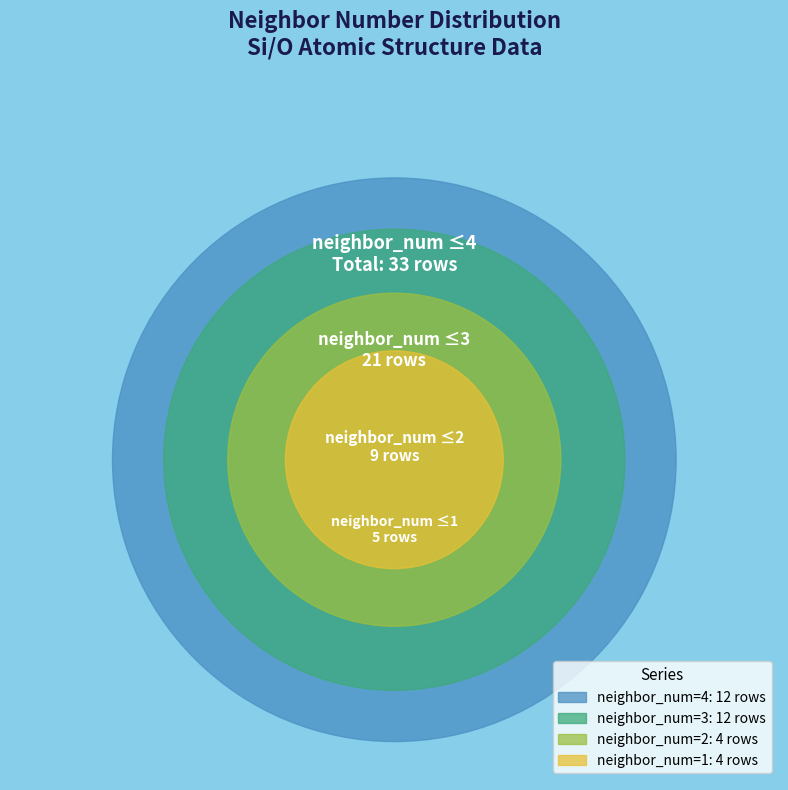

The neighbor_num 0 slice represents 11% of the pie. True or false?

False